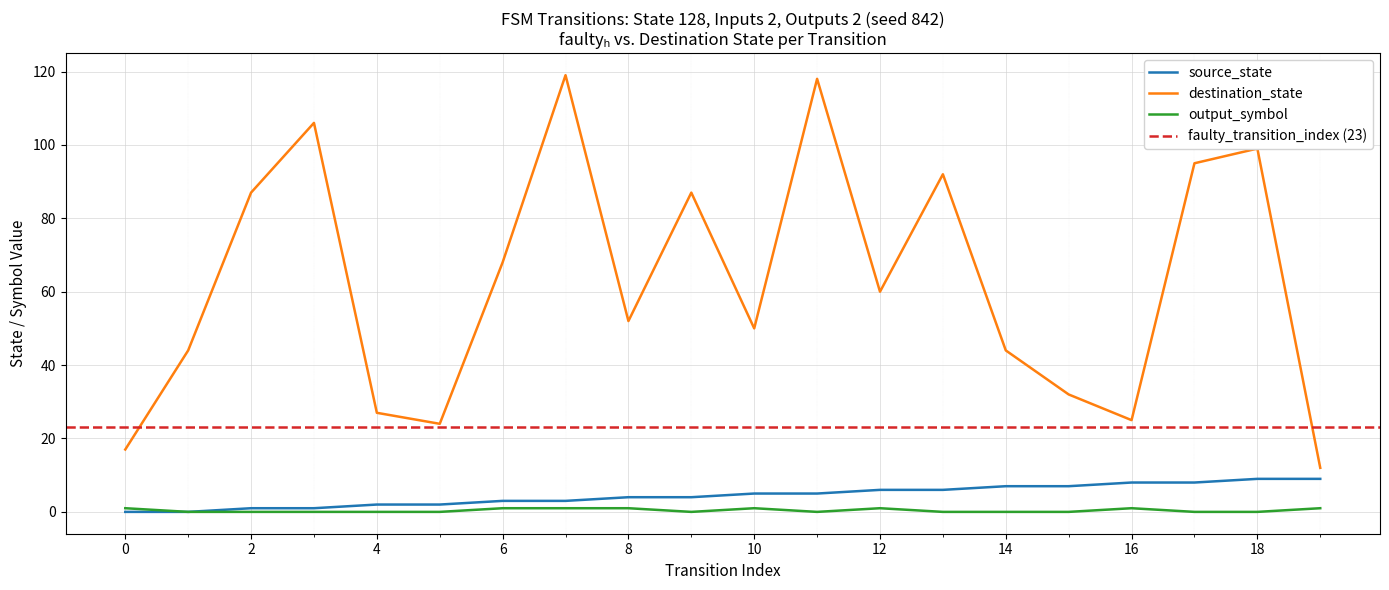

True or false: source_state and destination_state intersect in this chart.

False